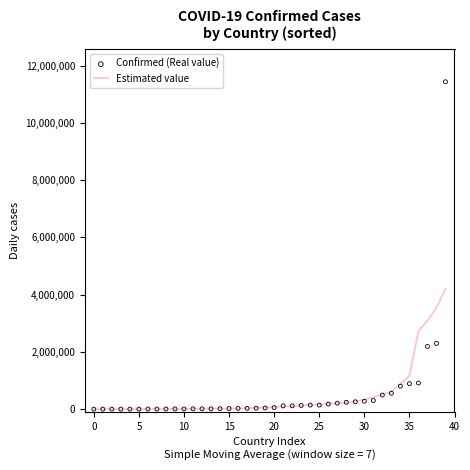

What is the total value across all series at 19?

100533.0